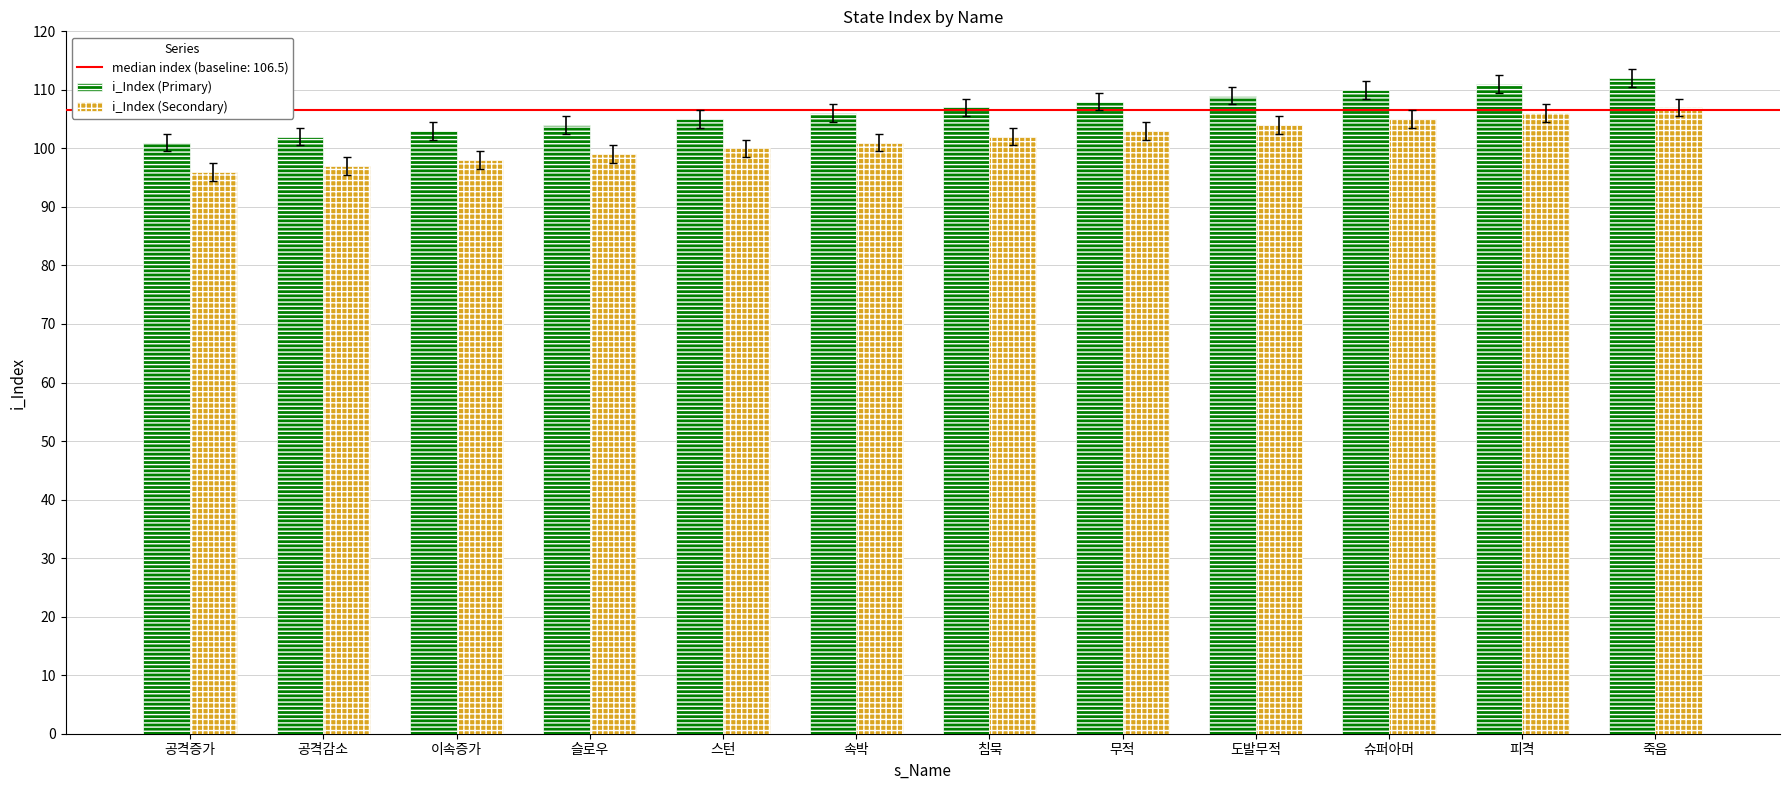

At which label is i_Index (Primary) closest to 106?

속박